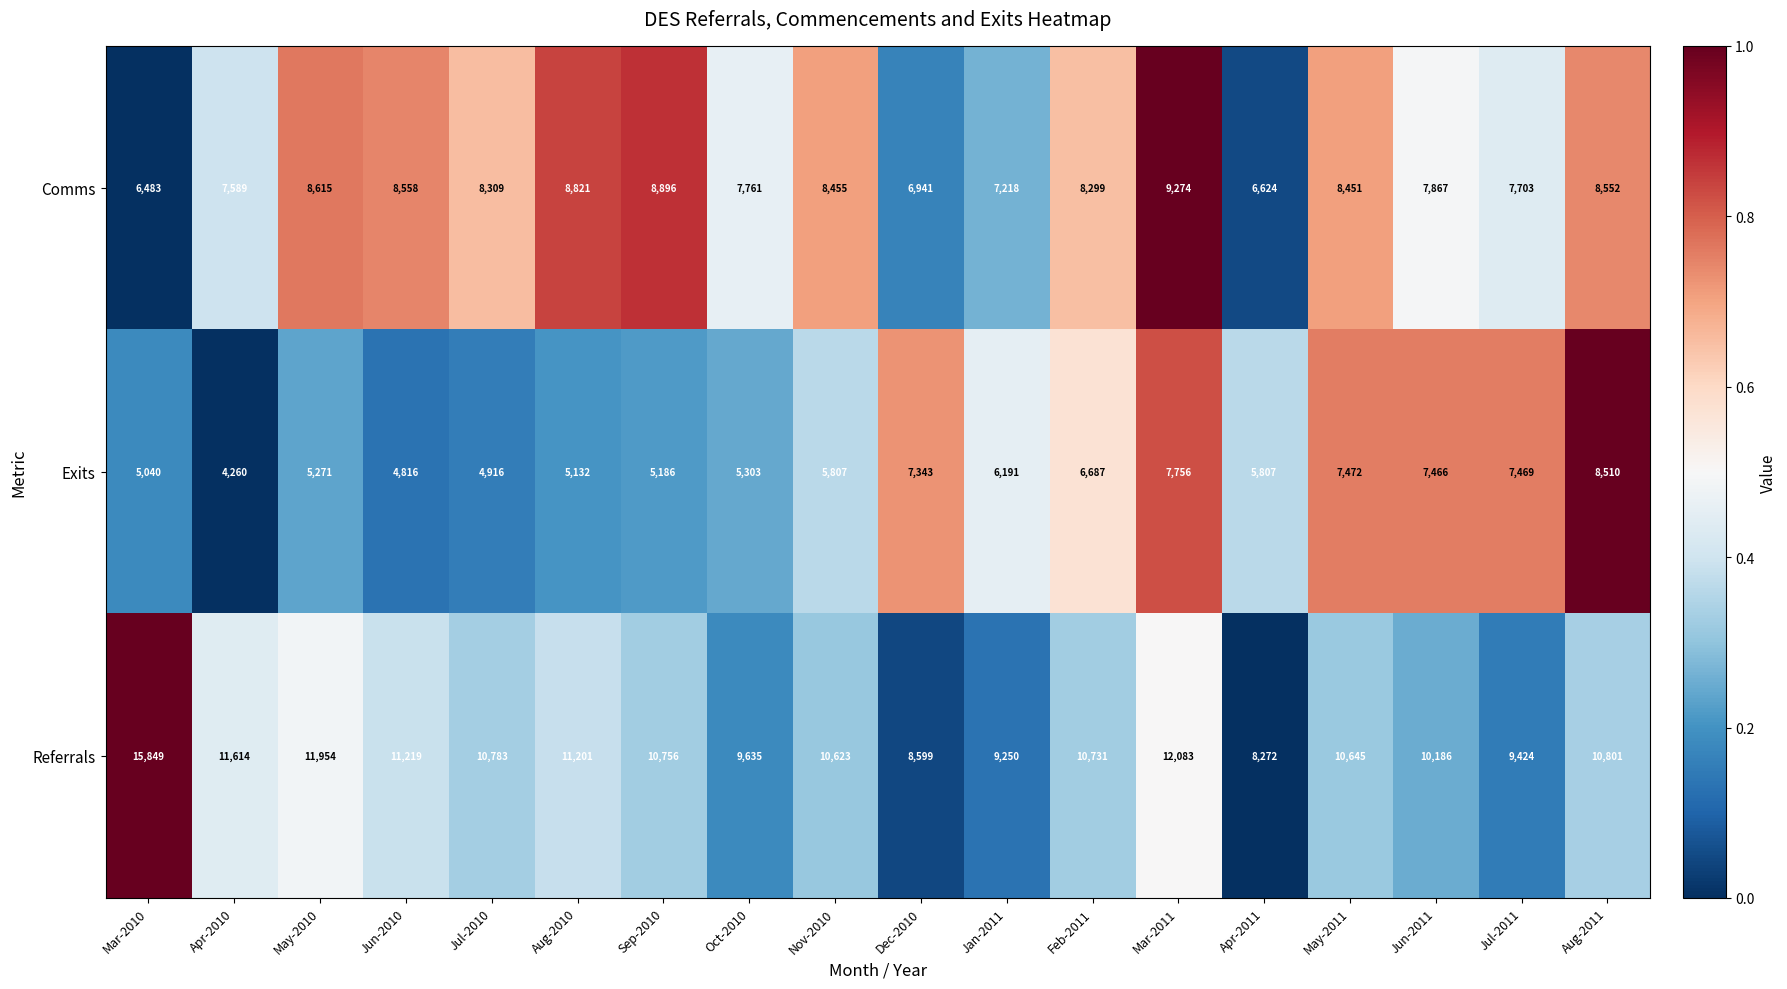

At Aug-2010, list the series in order from largest to smallest.

Referrals, Comms, Exits